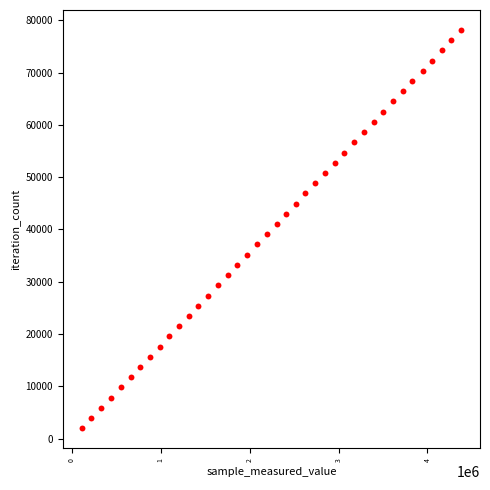

What is the range of X values (max minus min)?

4267536